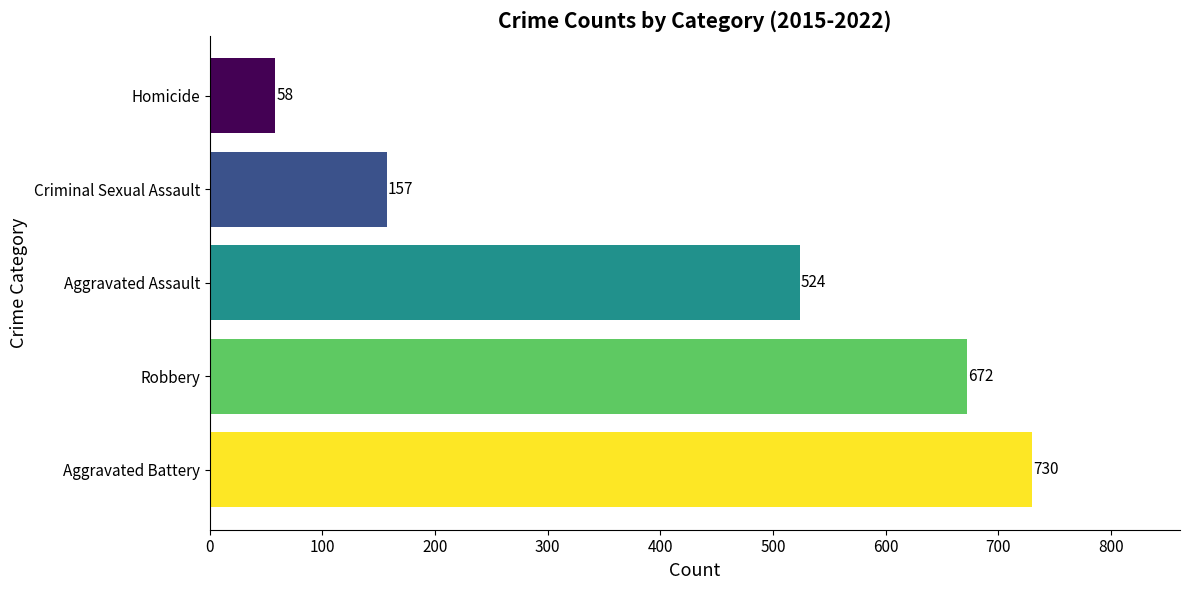

What is the difference between the highest and lowest values at Aggravated Assault?

672